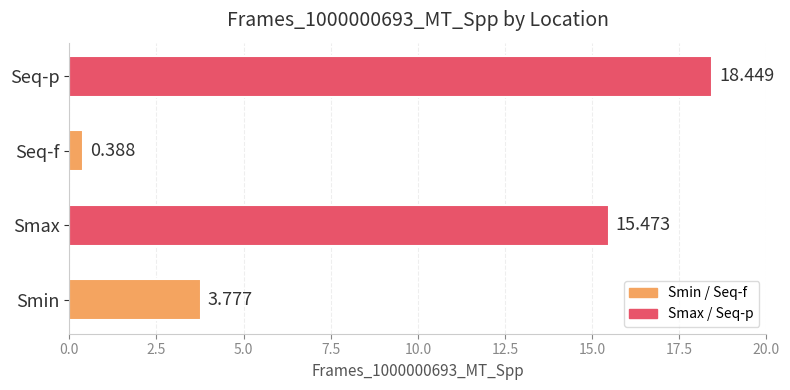

Which has a higher value, Smax or Seq-f?

Smax